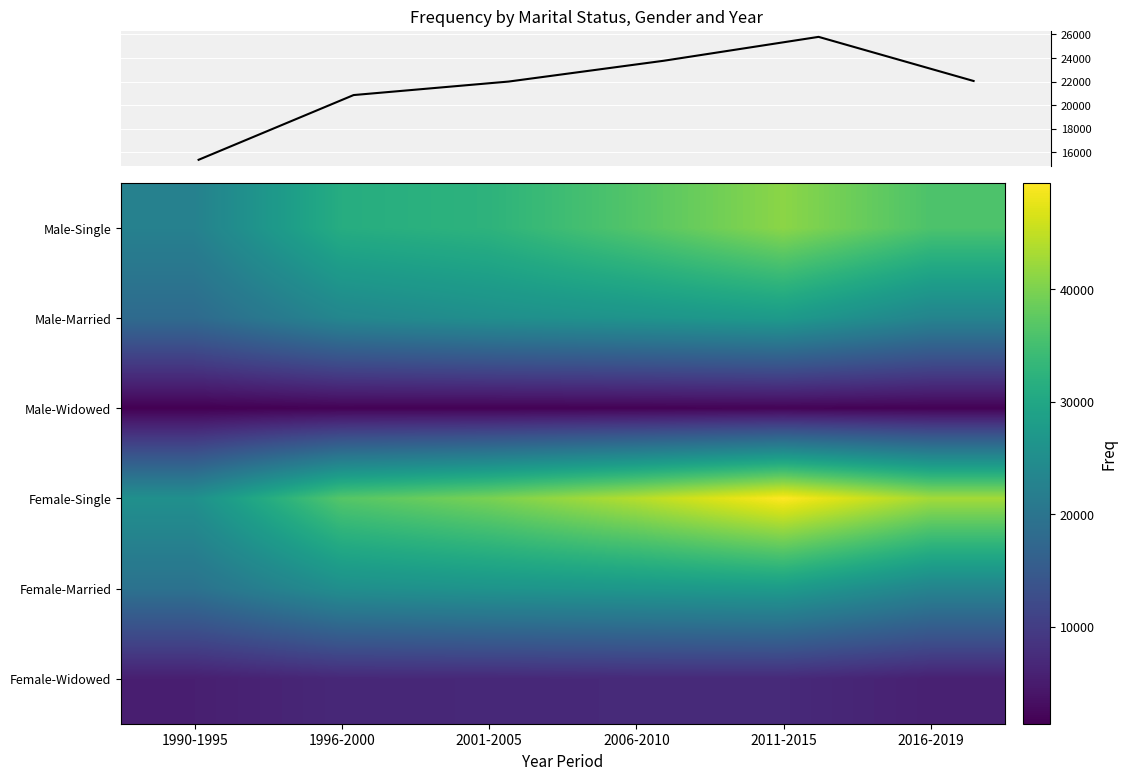

The Male-Widowed series shows 1629.0 at 2016-2019. True or false?

True